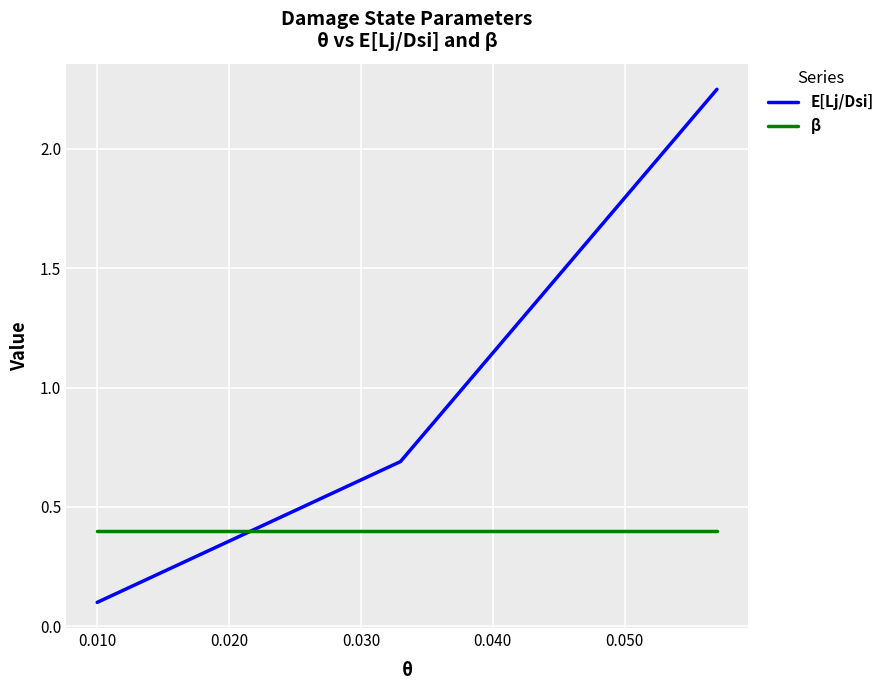

Which series has the widest spread of values?

E[Lj/Dsi]